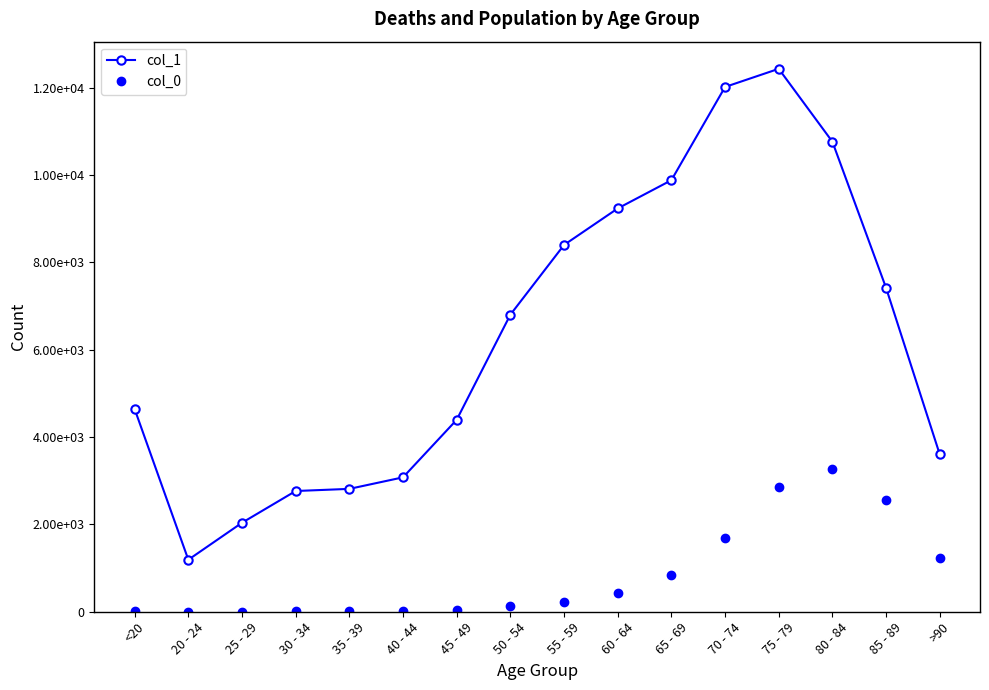

At how many categories does at least one series exceed 7008?

7